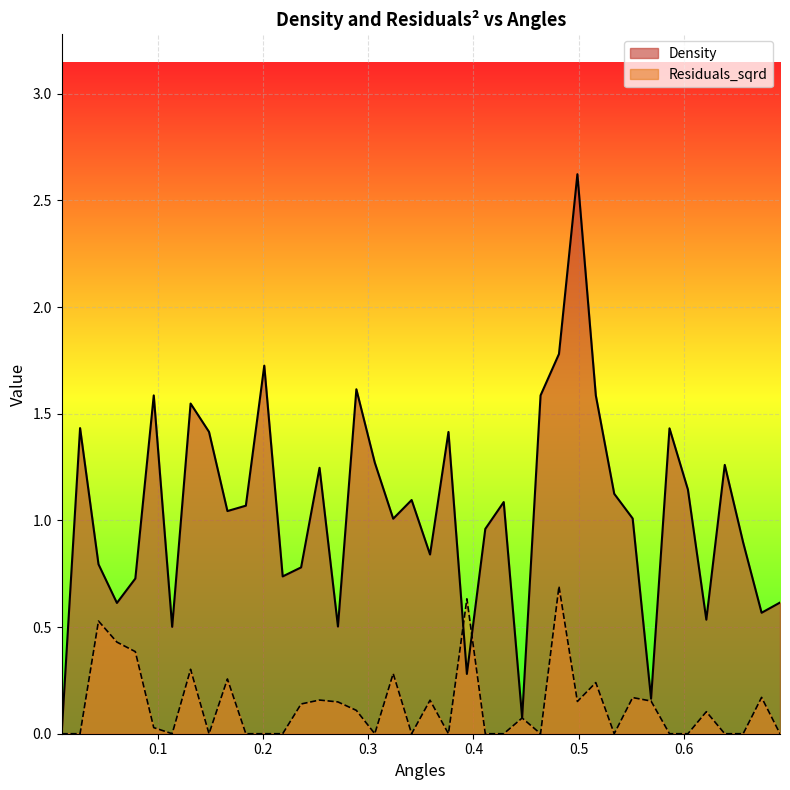

What is the greatest value displayed?

2.6